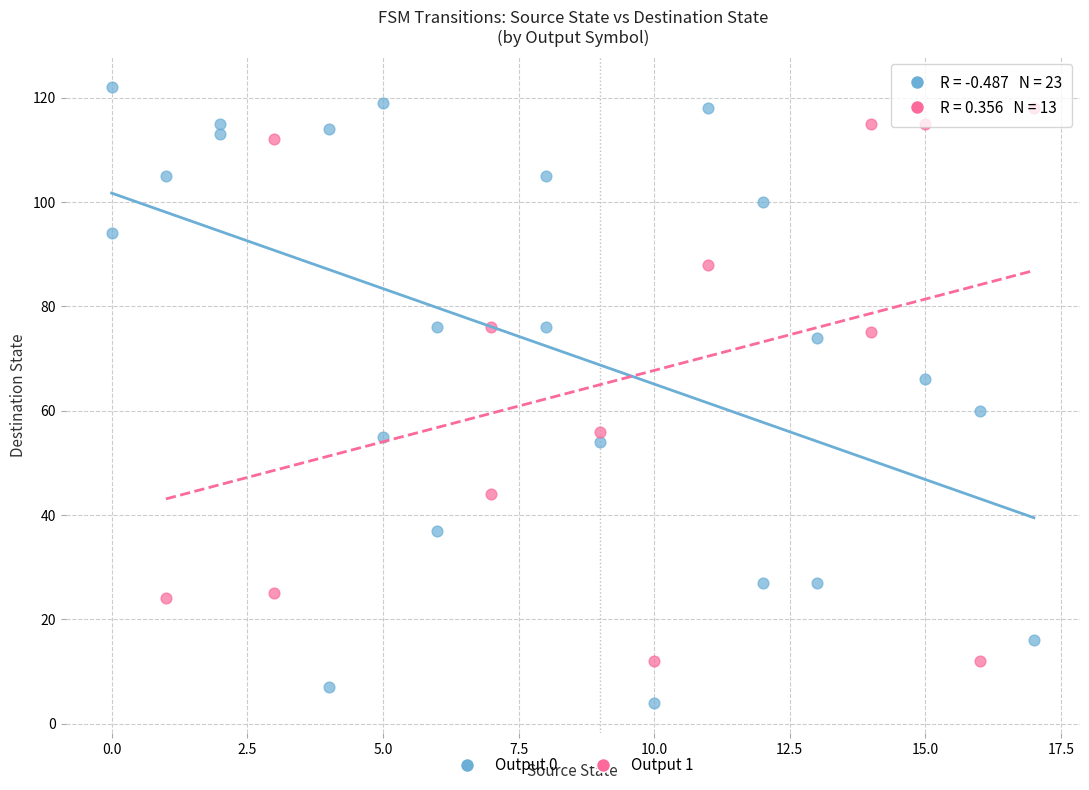

Which series contains the lowest Y value?

Output 0